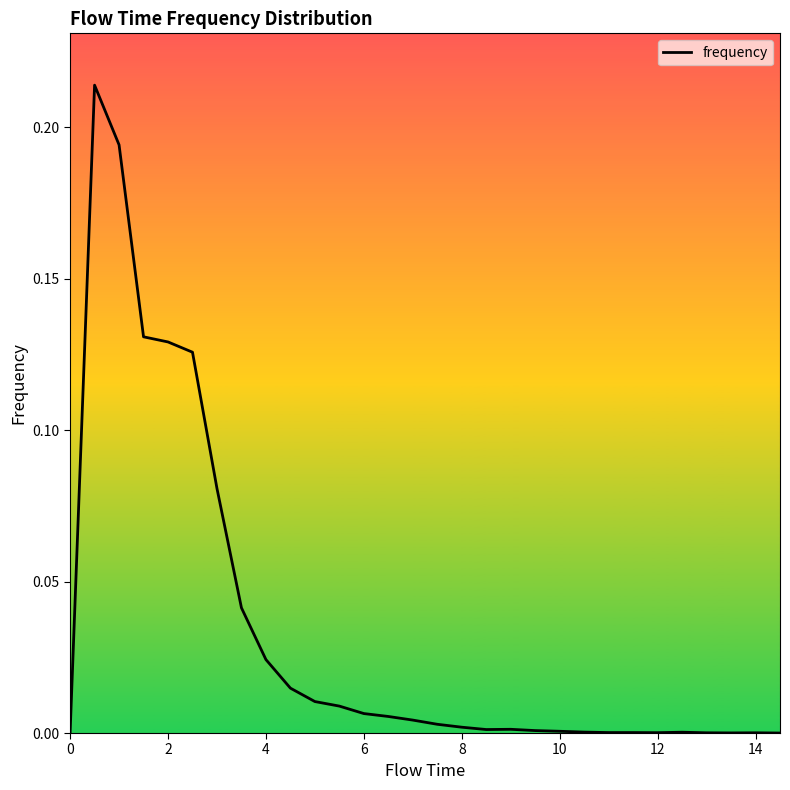

True or false: the data shows 0.0 at 12.

True